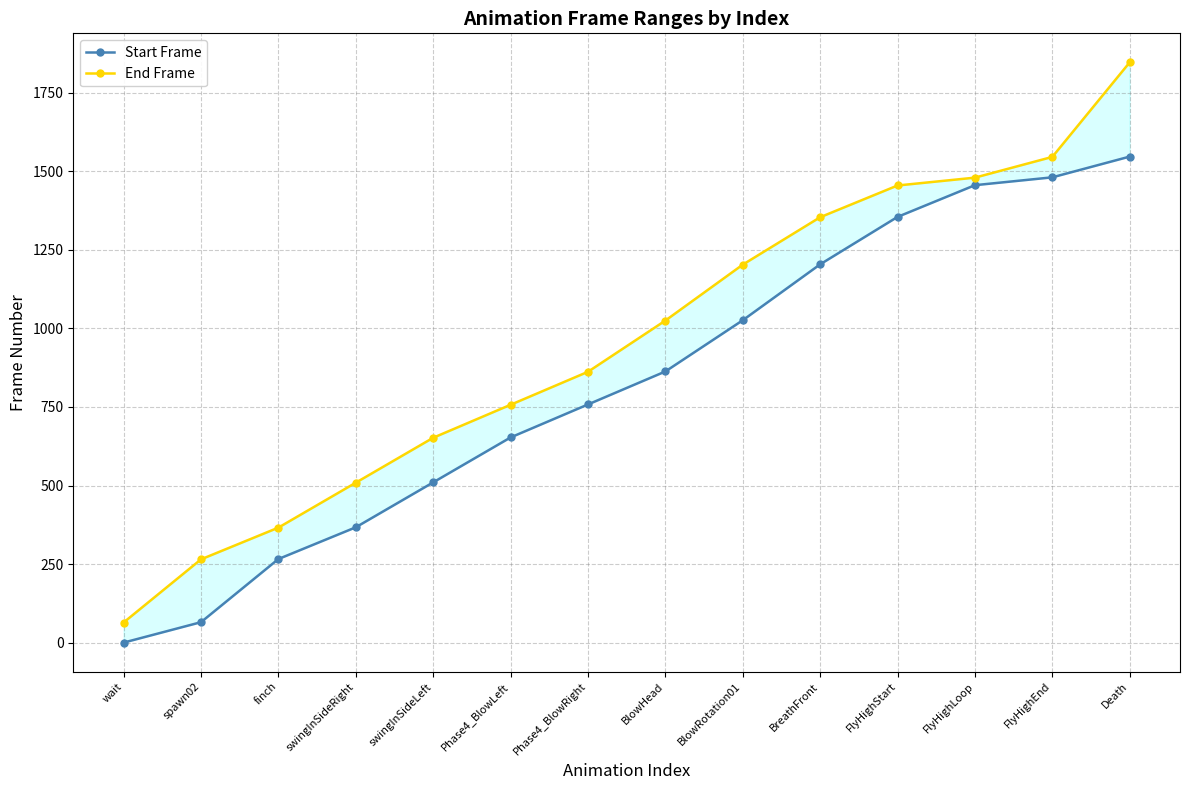

Is the value of Start Frame at BlowHead greater than the value of End Frame at Phase4_BlowLeft?

Yes